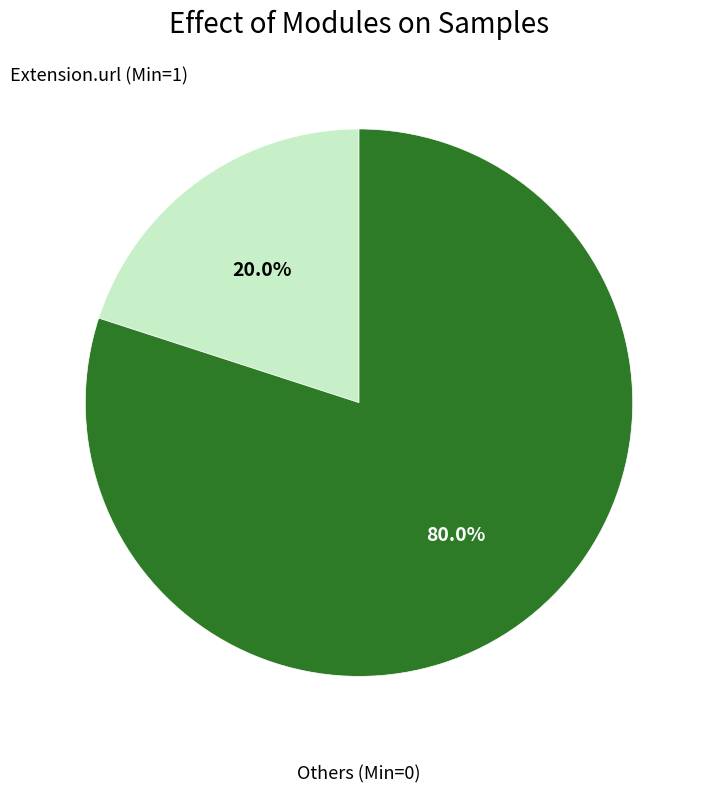

How many slices are in this pie chart?

2